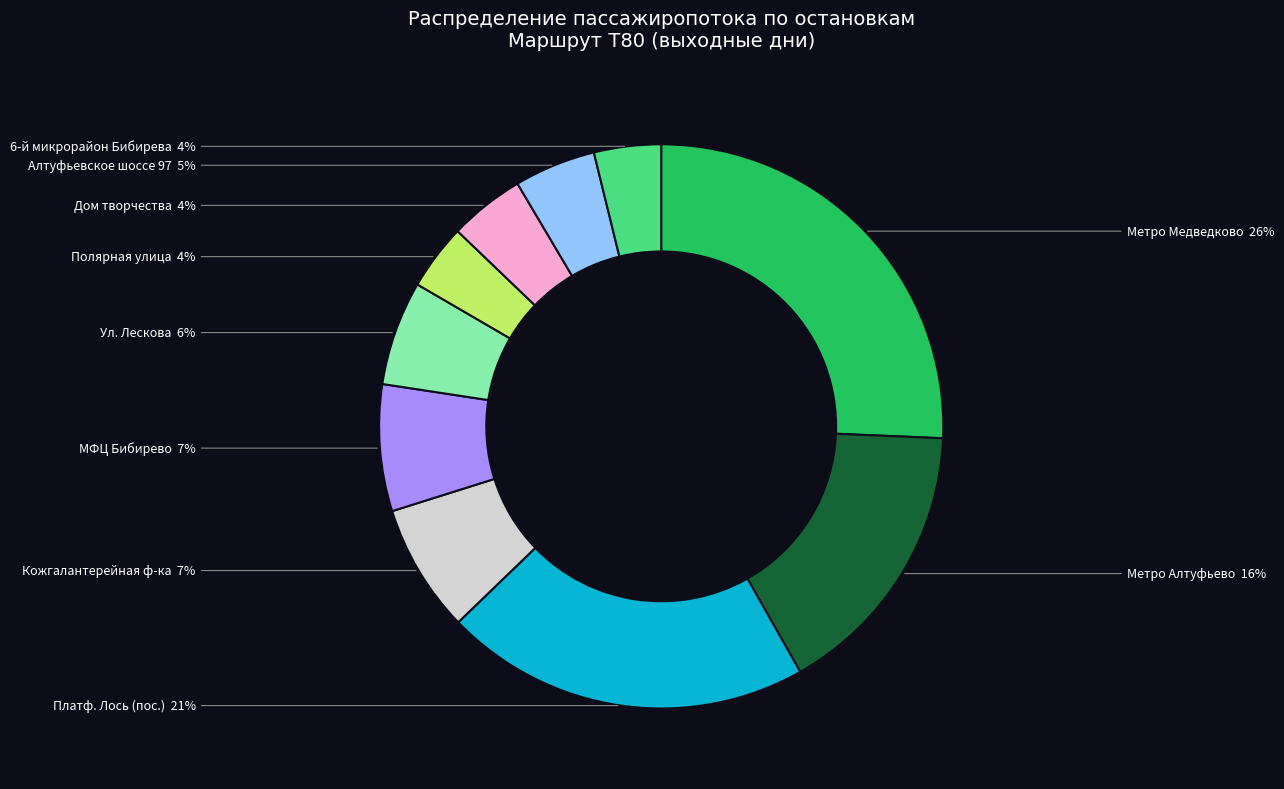

To the nearest percent, what is the difference between the largest and smallest slice percentages?

22%